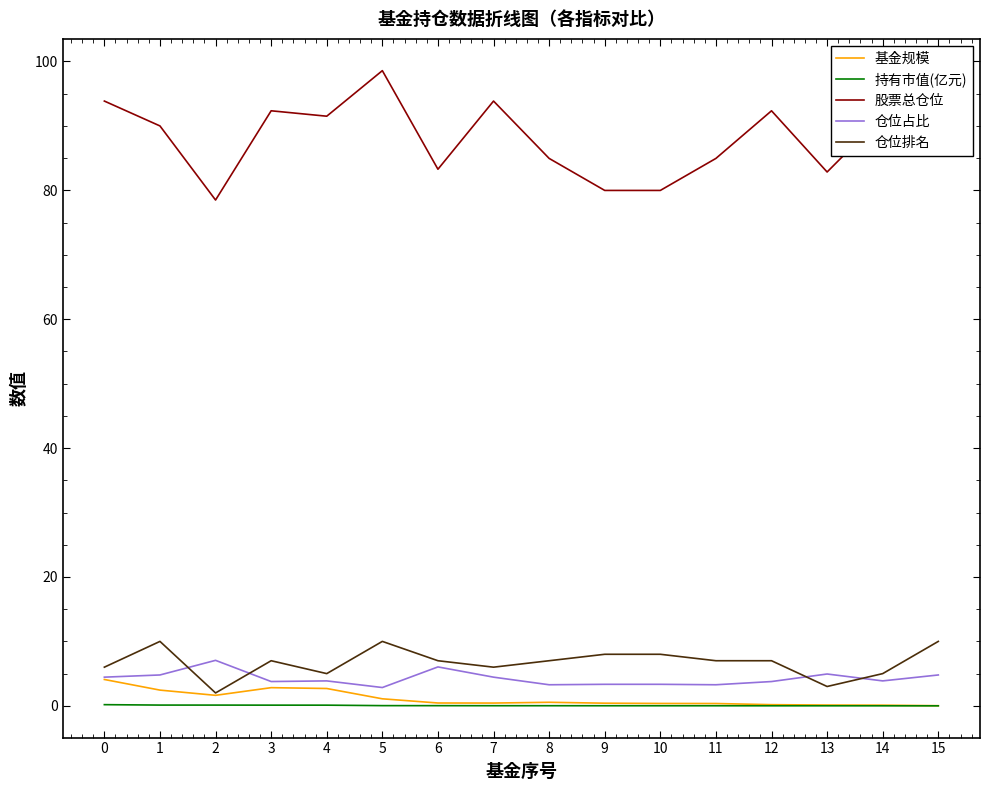

Is it true that 仓位排名 equals 7.0 at 6?

True